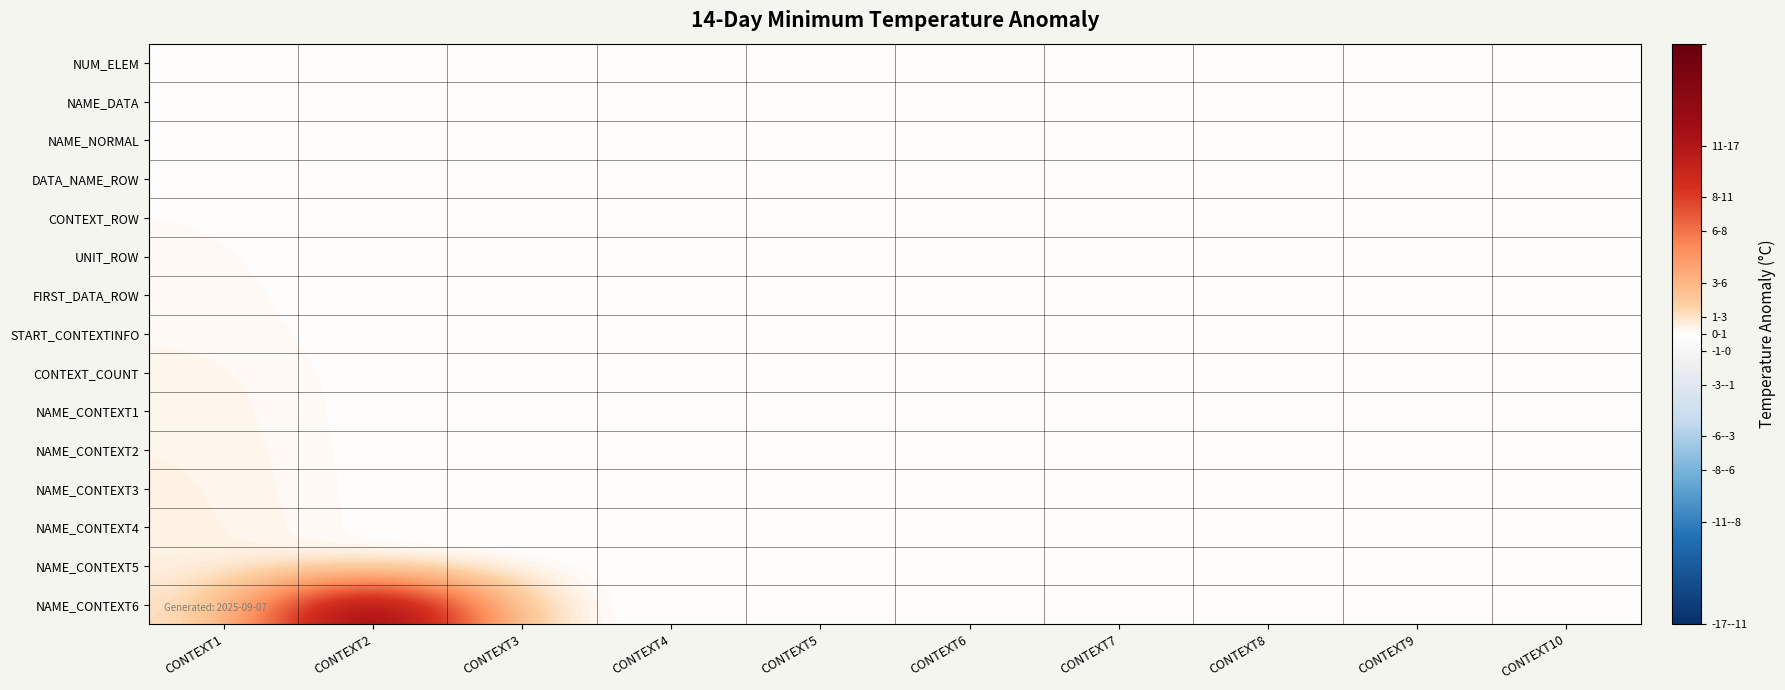

Reading left to right, what are all the values shown in this chart?

NUM_ELEM: CONTEXT1=0.0	CONTEXT2=0.0	CONTEXT3=0.0	CONTEXT4=0.0	CONTEXT5=0.0	CONTEXT6=0.0	CONTEXT7=0.0	CONTEXT8=0.0	CONTEXT9=0.0	CONTEXT10=0.0
NAME_DATA: CONTEXT1=0.0	CONTEXT2=0.0	CONTEXT3=0.0	CONTEXT4=0.0	CONTEXT5=0.0	CONTEXT6=0.0	CONTEXT7=0.0	CONTEXT8=0.0	CONTEXT9=0.0	CONTEXT10=0.0
NAME_NORMAL: CONTEXT1=0.1	CONTEXT2=0.0	CONTEXT3=0.0	CONTEXT4=0.0	CONTEXT5=0.0	CONTEXT6=0.0	CONTEXT7=0.0	CONTEXT8=0.0	CONTEXT9=0.0	CONTEXT10=0.0
DATA_NAME_ROW: CONTEXT1=0.1	CONTEXT2=0.0	CONTEXT3=0.0	CONTEXT4=0.0	CONTEXT5=0.0	CONTEXT6=0.0	CONTEXT7=0.0	CONTEXT8=0.0	CONTEXT9=0.0	CONTEXT10=0.0
CONTEXT_ROW: CONTEXT1=0.1	CONTEXT2=0.0	CONTEXT3=0.0	CONTEXT4=0.0	CONTEXT5=0.0	CONTEXT6=0.0	CONTEXT7=0.0	CONTEXT8=0.0	CONTEXT9=0.0	CONTEXT10=0.0
UNIT_ROW: CONTEXT1=0.2	CONTEXT2=0.0	CONTEXT3=0.0	CONTEXT4=0.0	CONTEXT5=0.0	CONTEXT6=0.0	CONTEXT7=0.0	CONTEXT8=0.0	CONTEXT9=0.0	CONTEXT10=0.0
FIRST_DATA_ROW: CONTEXT1=0.2	CONTEXT2=0.0	CONTEXT3=0.0	CONTEXT4=0.0	CONTEXT5=0.0	CONTEXT6=0.0	CONTEXT7=0.0	CONTEXT8=0.0	CONTEXT9=0.0	CONTEXT10=0.0
START_CONTEXTINFO: CONTEXT1=0.2	CONTEXT2=0.0	CONTEXT3=0.0	CONTEXT4=0.0	CONTEXT5=0.0	CONTEXT6=0.0	CONTEXT7=0.0	CONTEXT8=0.0	CONTEXT9=0.0	CONTEXT10=0.0
CONTEXT_COUNT: CONTEXT1=0.3	CONTEXT2=0.0	CONTEXT3=0.0	CONTEXT4=0.0	CONTEXT5=0.0	CONTEXT6=0.0	CONTEXT7=0.0	CONTEXT8=0.0	CONTEXT9=0.0	CONTEXT10=0.0
NAME_CONTEXT1: CONTEXT1=0.4	CONTEXT2=0.0	CONTEXT3=0.0	CONTEXT4=0.0	CONTEXT5=0.0	CONTEXT6=0.0	CONTEXT7=0.0	CONTEXT8=0.0	CONTEXT9=0.0	CONTEXT10=0.0
NAME_CONTEXT2: CONTEXT1=0.4	CONTEXT2=0.0	CONTEXT3=0.0	CONTEXT4=0.0	CONTEXT5=0.0	CONTEXT6=0.0	CONTEXT7=0.0	CONTEXT8=0.0	CONTEXT9=0.0	CONTEXT10=0.0
NAME_CONTEXT3: CONTEXT1=0.4	CONTEXT2=0.0	CONTEXT3=0.0	CONTEXT4=0.0	CONTEXT5=0.0	CONTEXT6=0.0	CONTEXT7=0.0	CONTEXT8=0.0	CONTEXT9=0.0	CONTEXT10=0.0
NAME_CONTEXT4: CONTEXT1=0.5	CONTEXT2=0.0	CONTEXT3=0.0	CONTEXT4=0.0	CONTEXT5=0.0	CONTEXT6=0.0	CONTEXT7=0.0	CONTEXT8=0.0	CONTEXT9=0.0	CONTEXT10=0.0
NAME_CONTEXT5: CONTEXT1=0.5	CONTEXT2=0.0	CONTEXT3=0.0	CONTEXT4=0.0	CONTEXT5=0.0	CONTEXT6=0.0	CONTEXT7=0.0	CONTEXT8=0.0	CONTEXT9=0.0	CONTEXT10=0.0
NAME_CONTEXT6: CONTEXT1=0.5	CONTEXT2=17.0	CONTEXT3=0.0	CONTEXT4=0.0	CONTEXT5=0.0	CONTEXT6=0.0	CONTEXT7=0.0	CONTEXT8=0.0	CONTEXT9=0.0	CONTEXT10=0.0